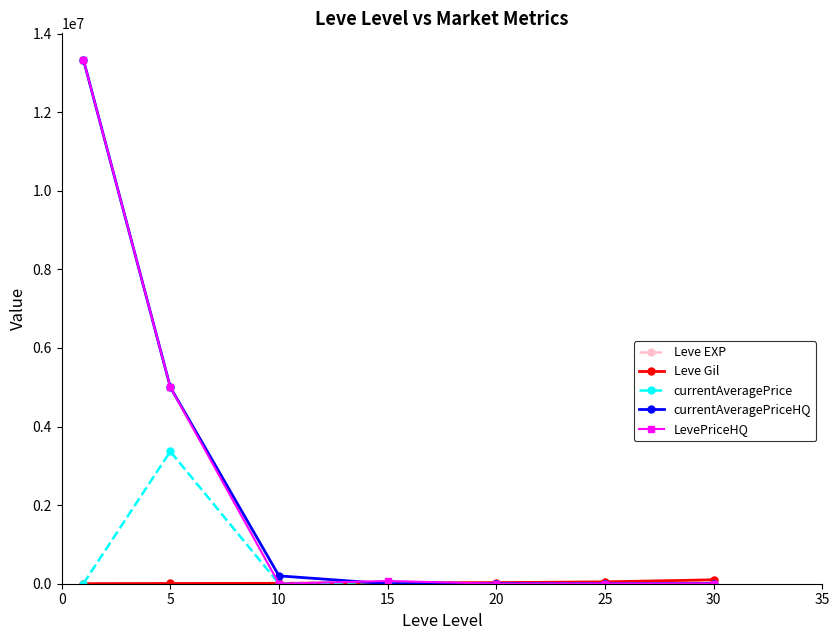

True or false: currentAveragePrice has more than 1 points higher than both neighbors.

True